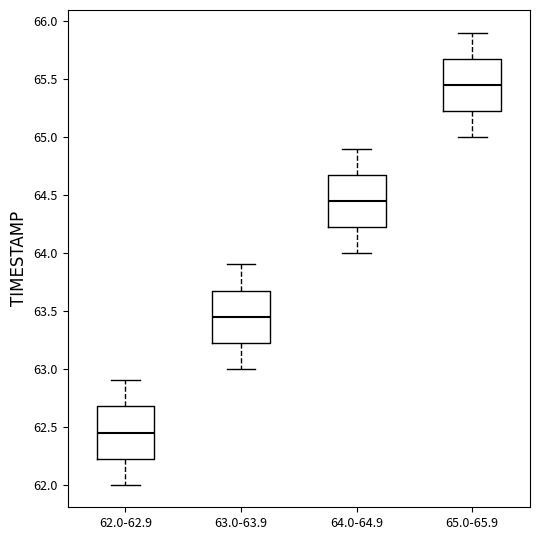

Reading left to right, read every box against the y-axis: the position of its median line, the range the box covers, and the ends of its whiskers. The values are not printed on the chart, so give them approximately, as read against the axis.

62.0-62.9: median 62.45, box 62.25 to 62.70, whiskers 62.00 to 62.90
63.0-63.9: median 63.45, box 63.25 to 63.70, whiskers 63.00 to 63.90
64.0-64.9: median 64.45, box 64.25 to 64.70, whiskers 64.00 to 64.90
65.0-65.9: median 65.45, box 65.25 to 65.70, whiskers 65.00 to 65.90